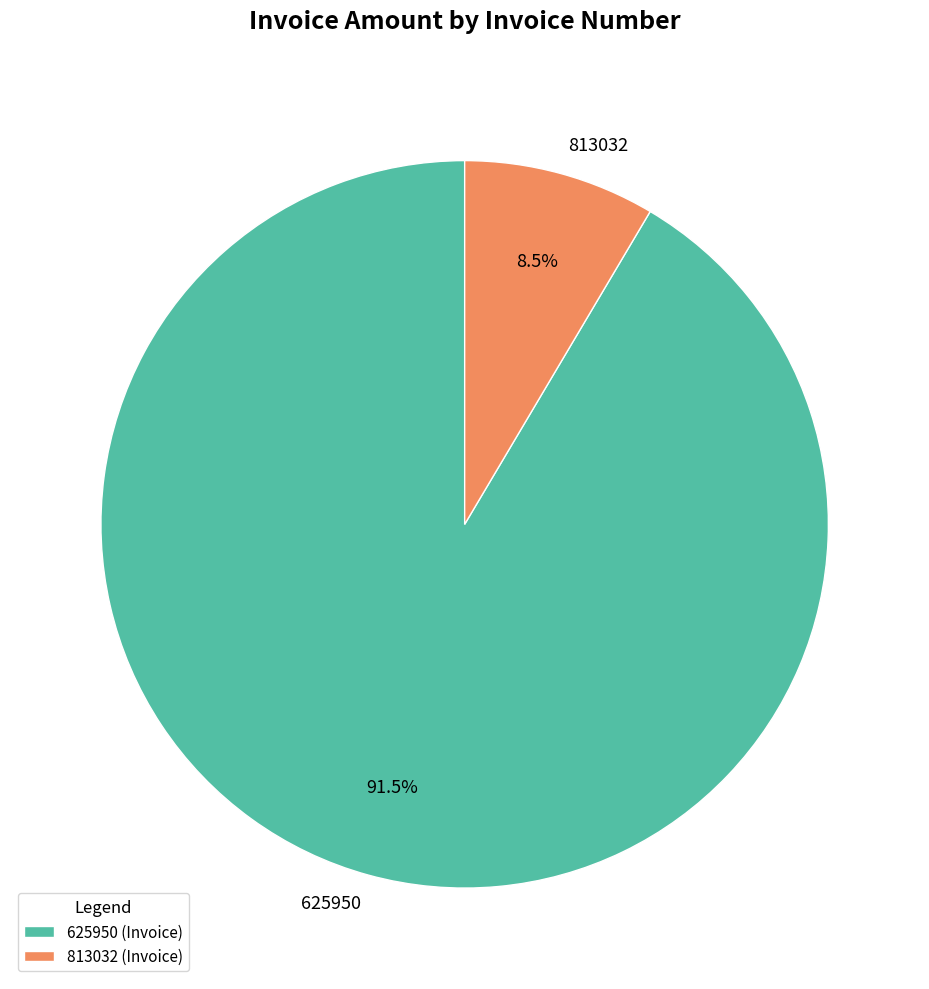

Rank the categories by value from highest to lowest.

625950, 813032